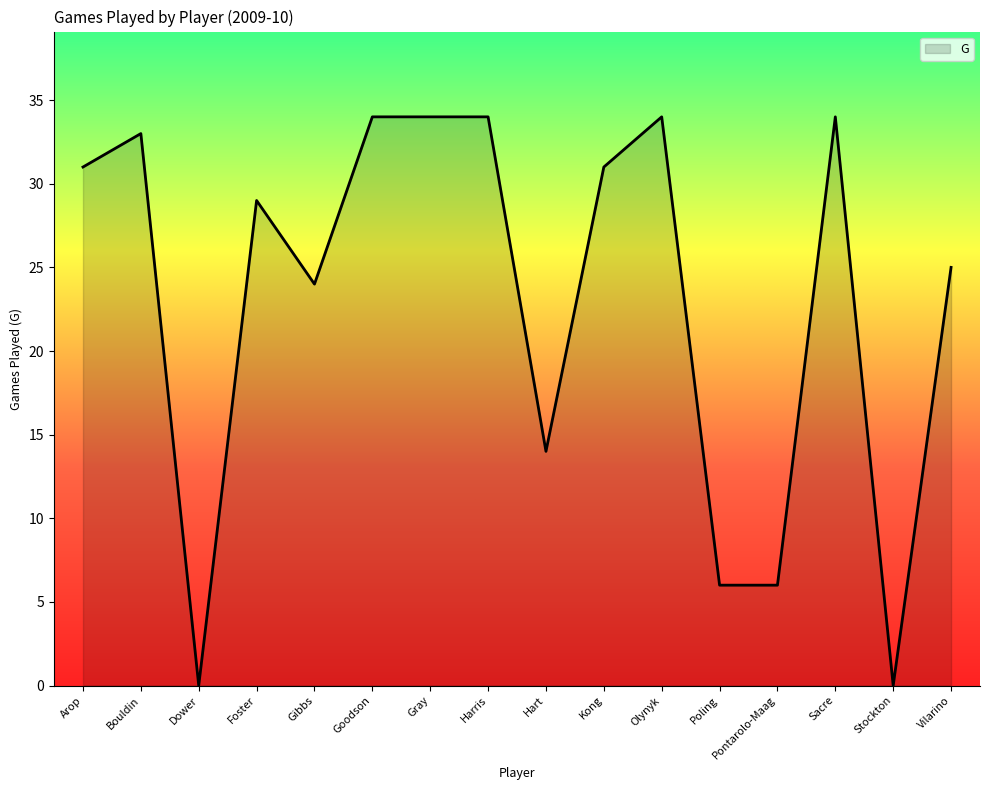

The chart shows a value of 6 at Pontarolo-Maag. True or false?

True